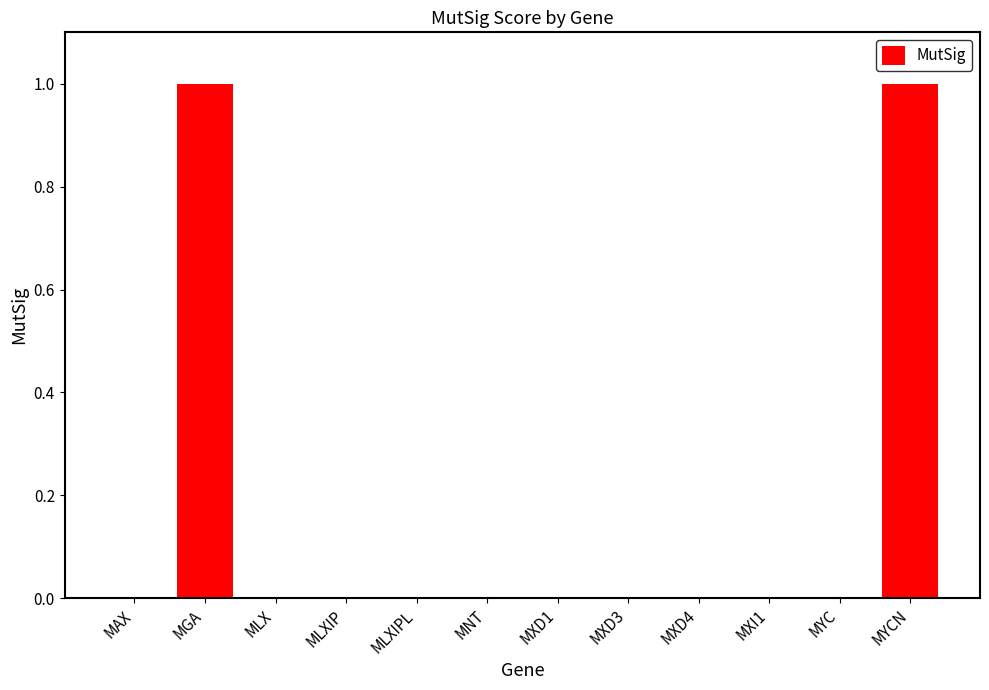

Reading left to right, transcribe all the data shown in this chart.

MAX=0	MGA=1	MLX=0	MLXIP=0	MLXIPL=0	MNT=0	MXD1=0	MXD3=0	MXD4=0	MXI1=0	MYC=0	MYCN=1